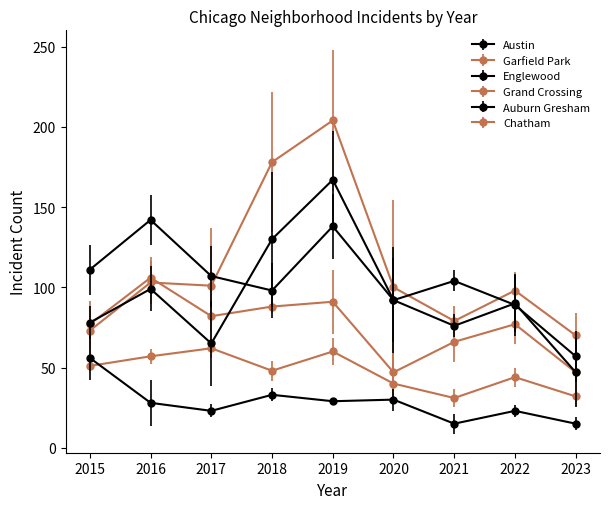

How many values in the Auburn Gresham series are below 28?

4